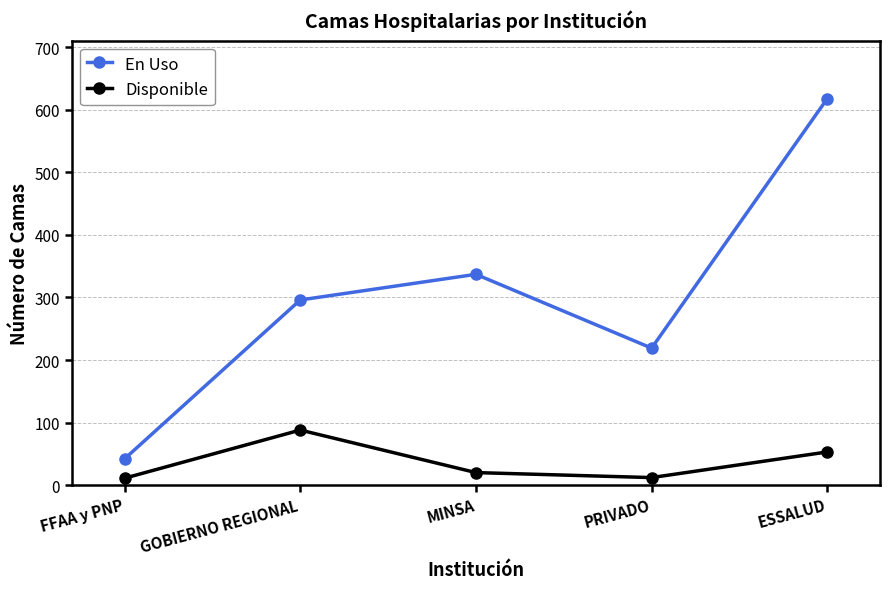

At how many categories does at least one series exceed 572?

1